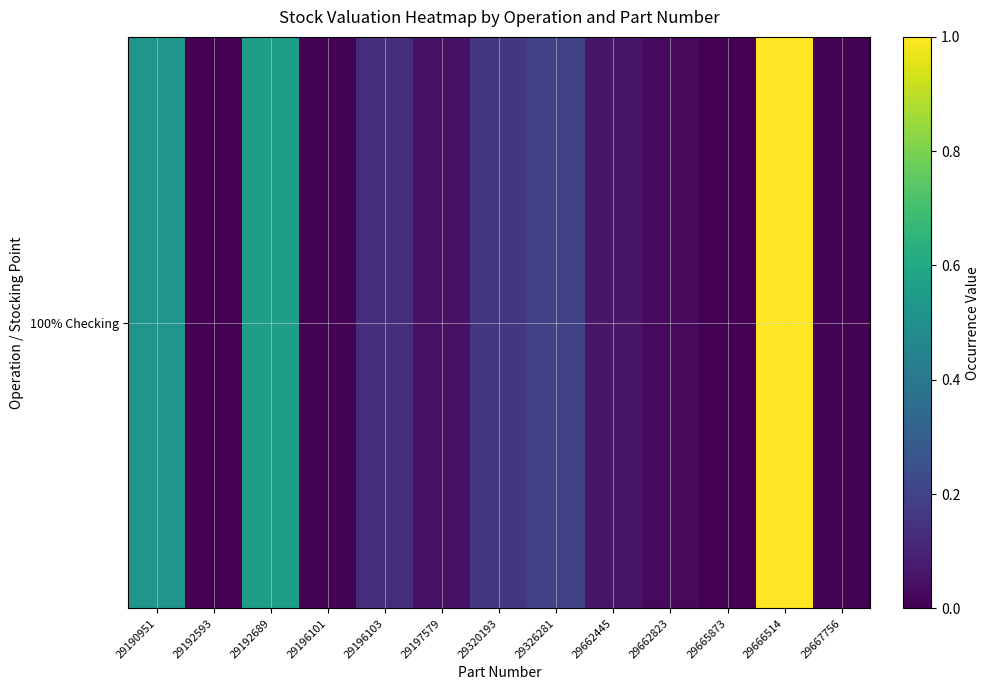

Reading left to right, extract all data points from this chart.

29190951=0.5	29192593=0.0	29192689=0.6	29196101=0.0	29196103=0.1	29197579=0.0	29320193=0.2	29326281=0.2	29662445=0.1	29662823=0.0	29665873=0.0	29666514=1.0	29667756=0.0